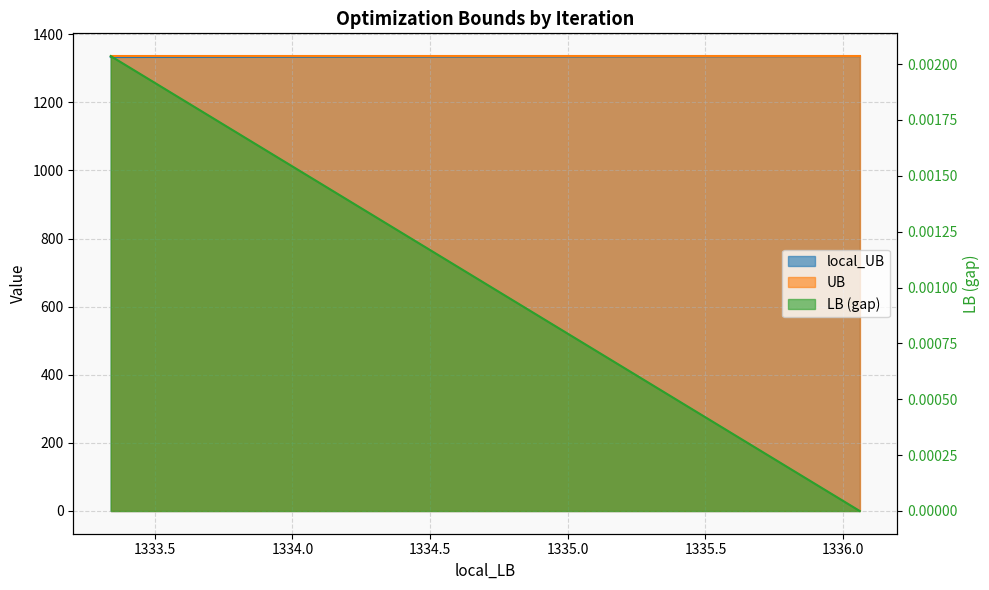

At which category is the sum across all series the highest?

3